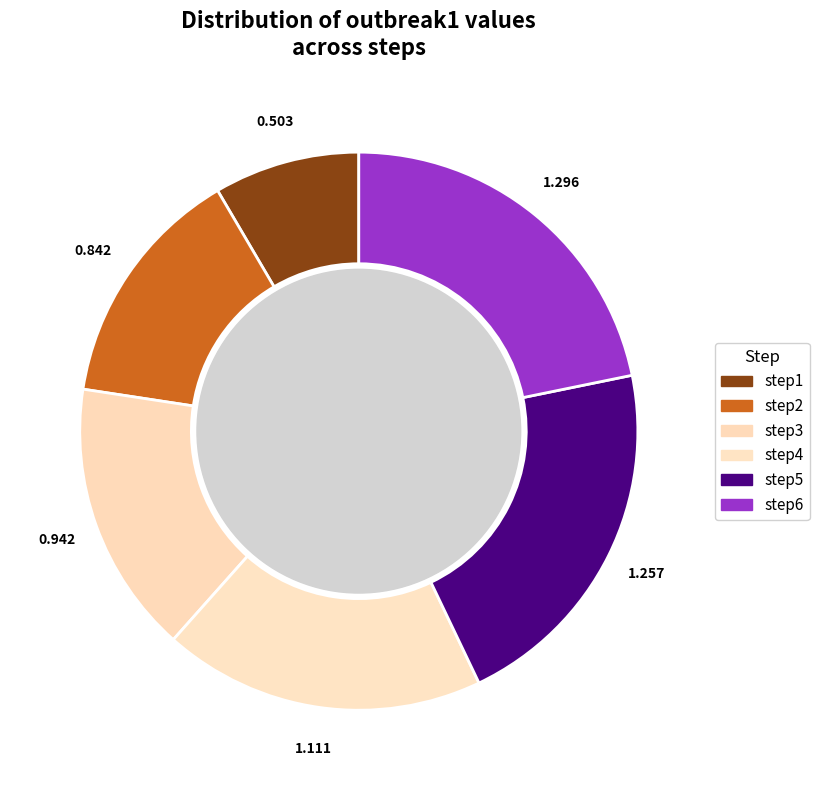

Which slice is the largest?

step6